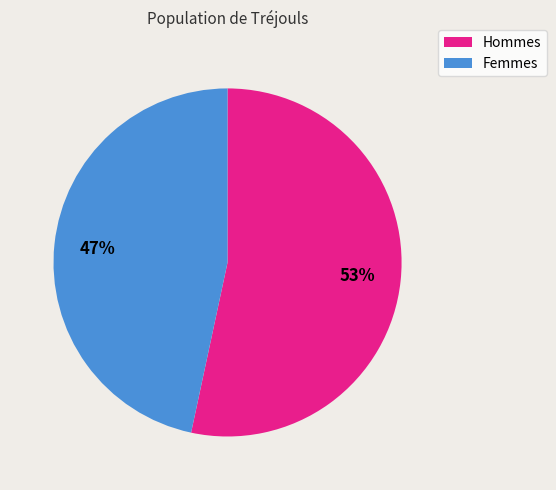

How many segments does this pie chart have?

2